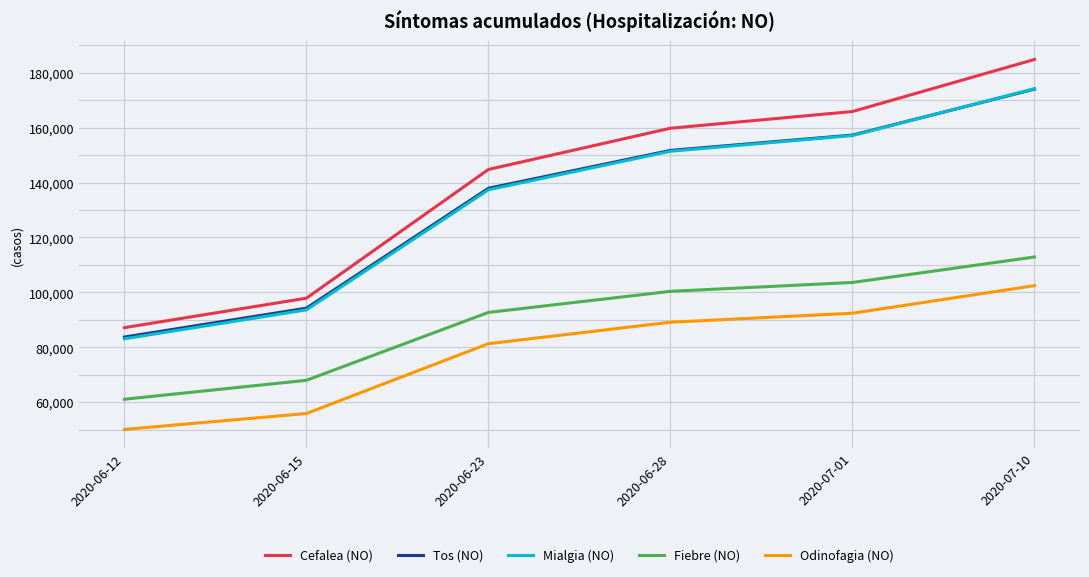

True or false: Fiebre (NO) and Odinofagia (NO) intersect in this chart.

False